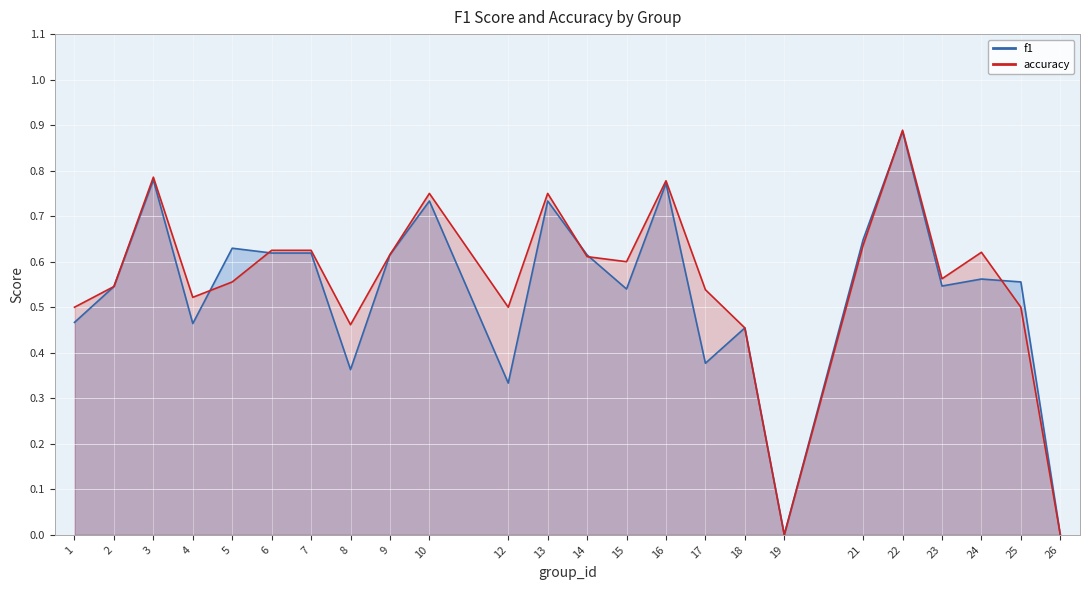

Where is accuracy nearest to the value 0?

19